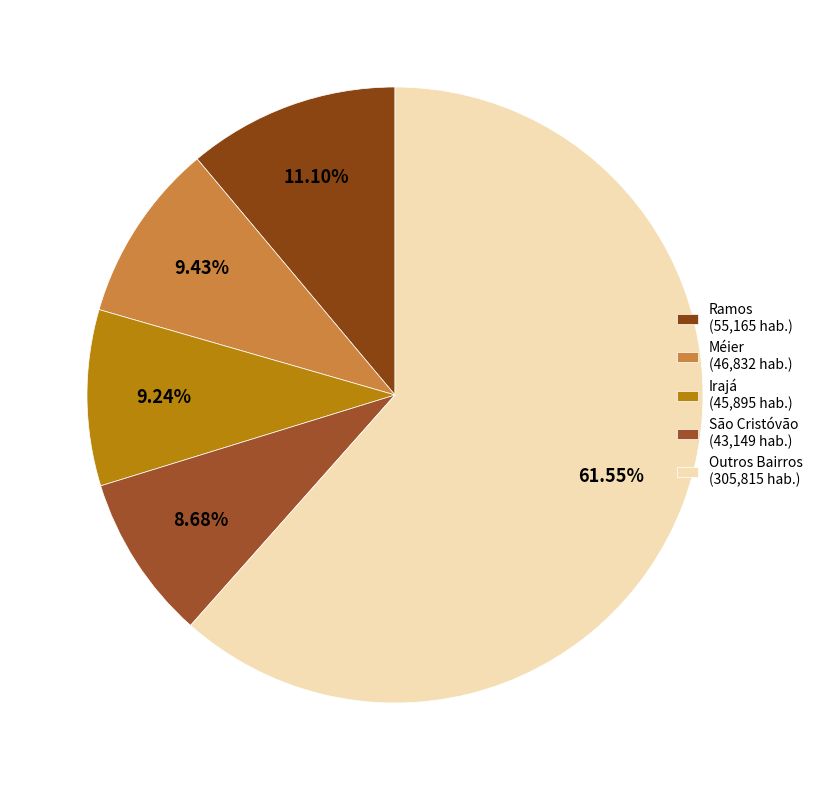

To the nearest percent, what is the average slice percentage?

20%